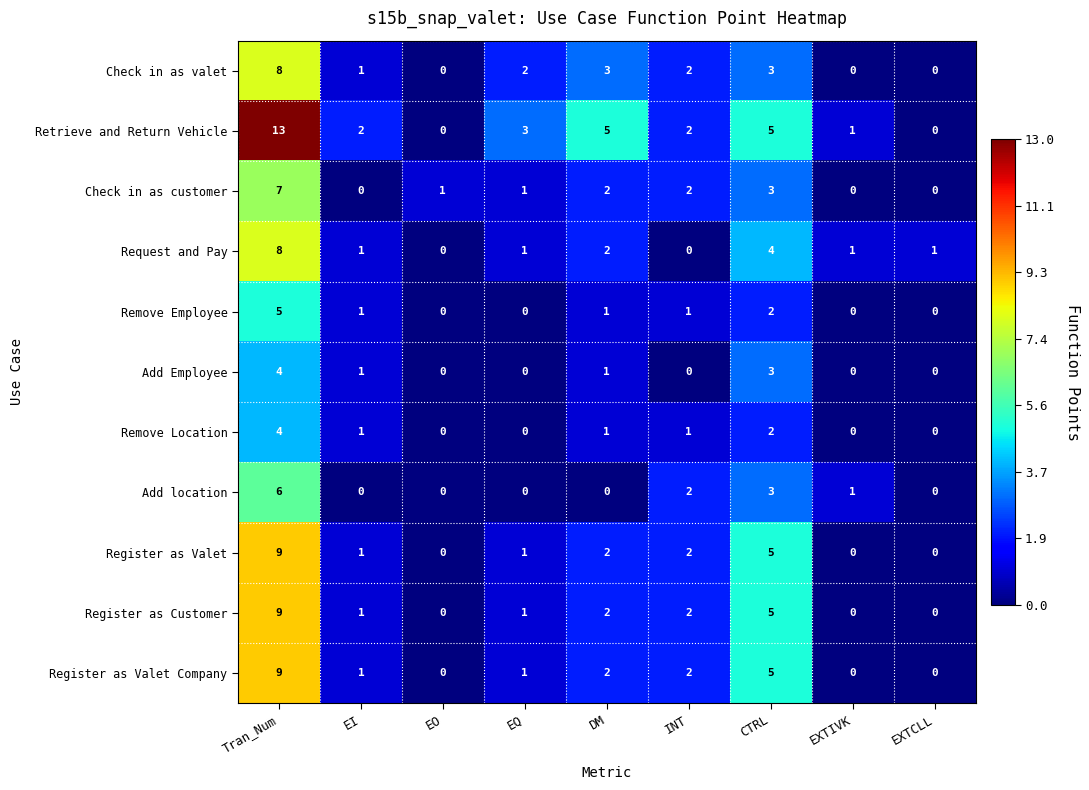

Count the number of categories in the chart.

9